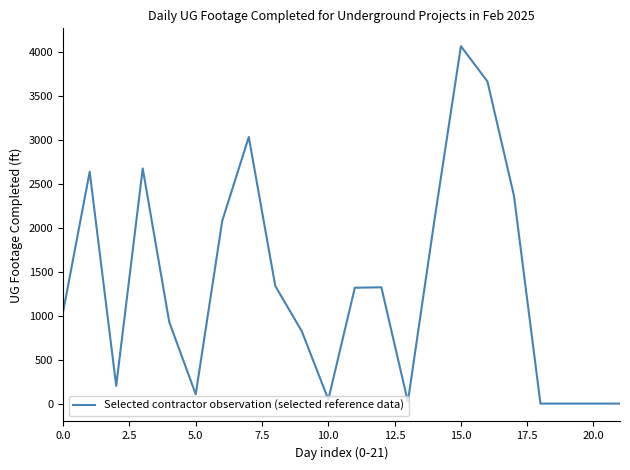

What is the difference between the maximum and minimum values?

4069